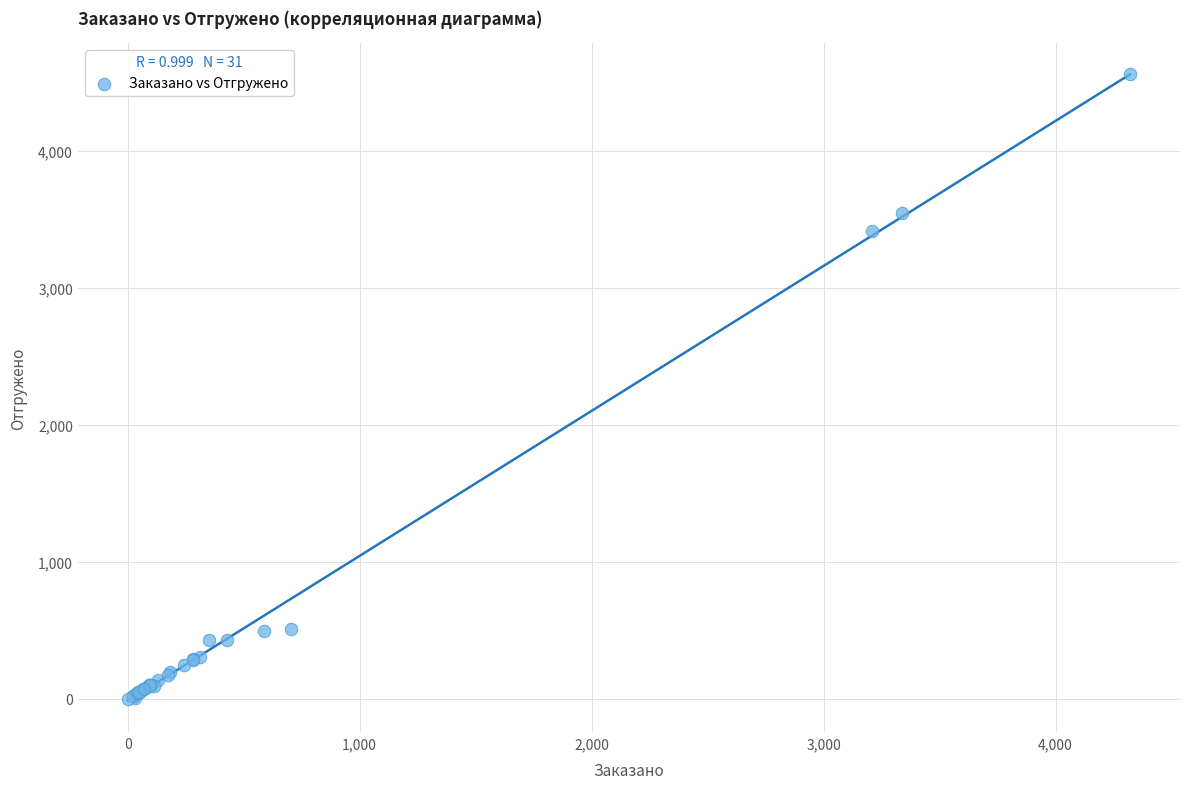

What Y value in the scatter plot is closest to 2280?

3412.4